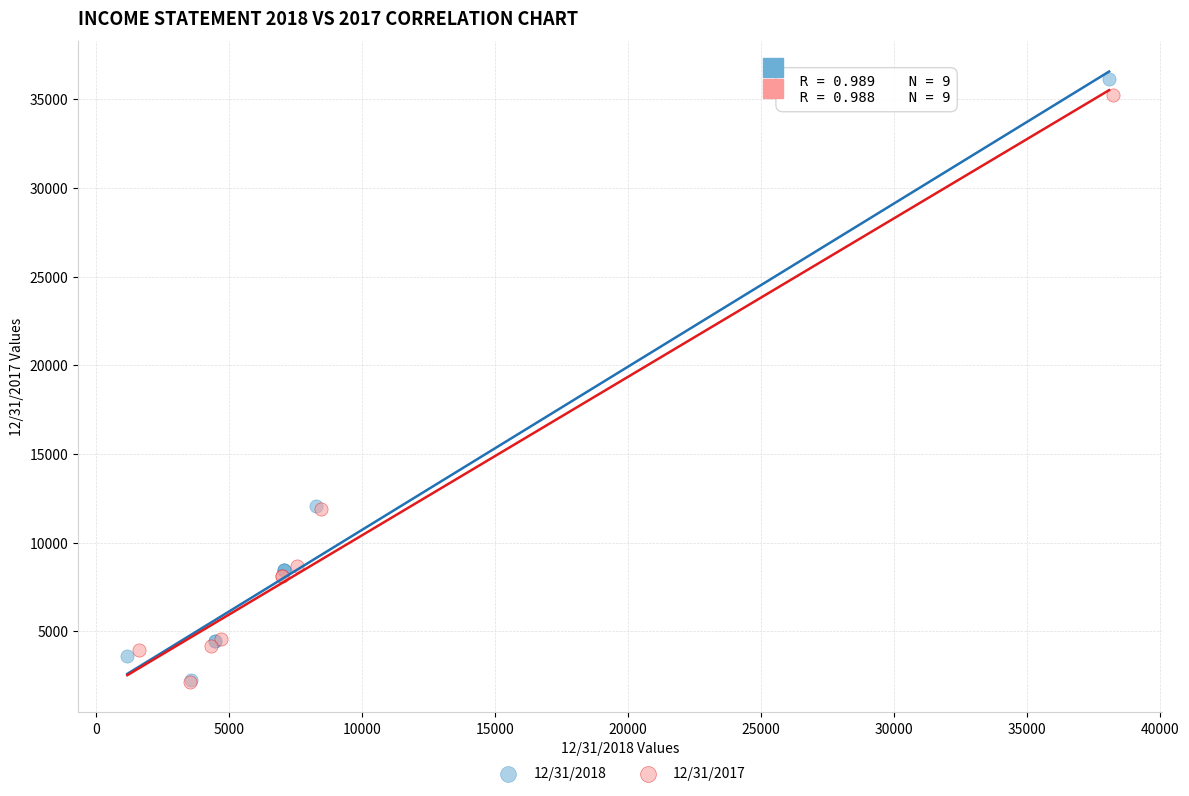

Which series has the largest Y range (max minus min)?

12/31/2018